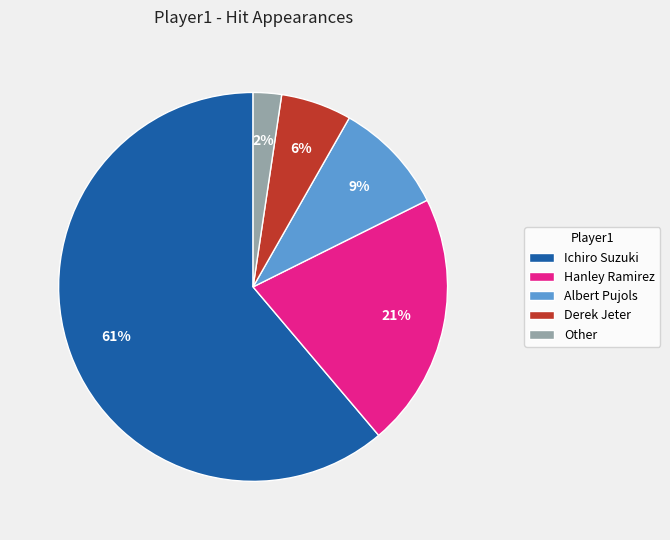

Is it true that Hanley Ramirez is 12% of the pie?

False